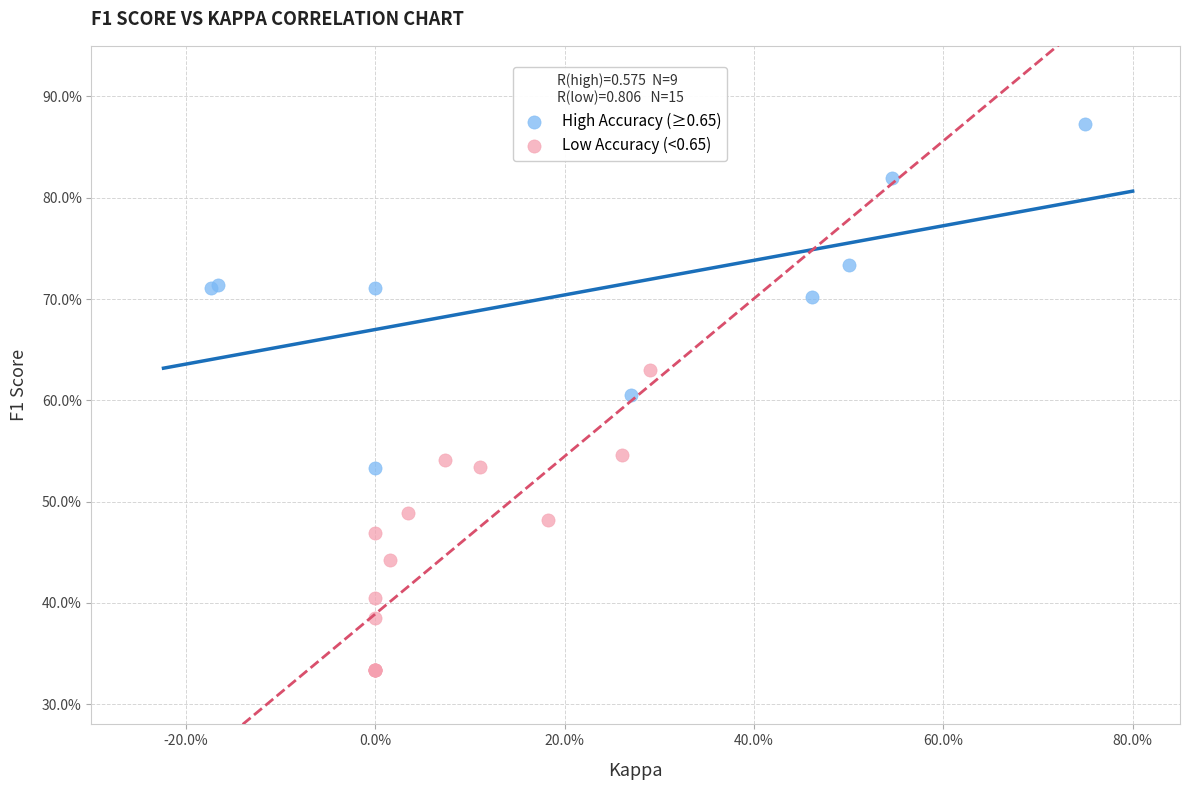

Which series contains the highest Y value?

High Accuracy (≥0.65)